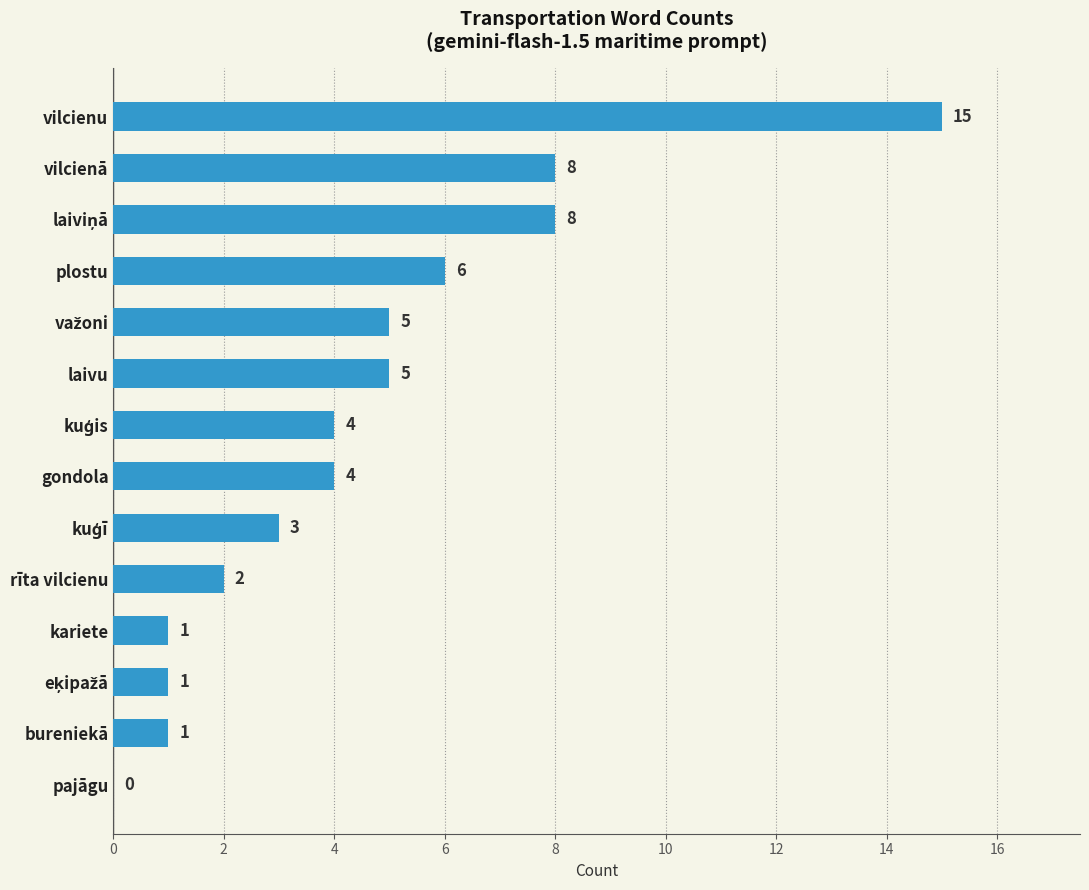

How many categories are shown in the chart?

14